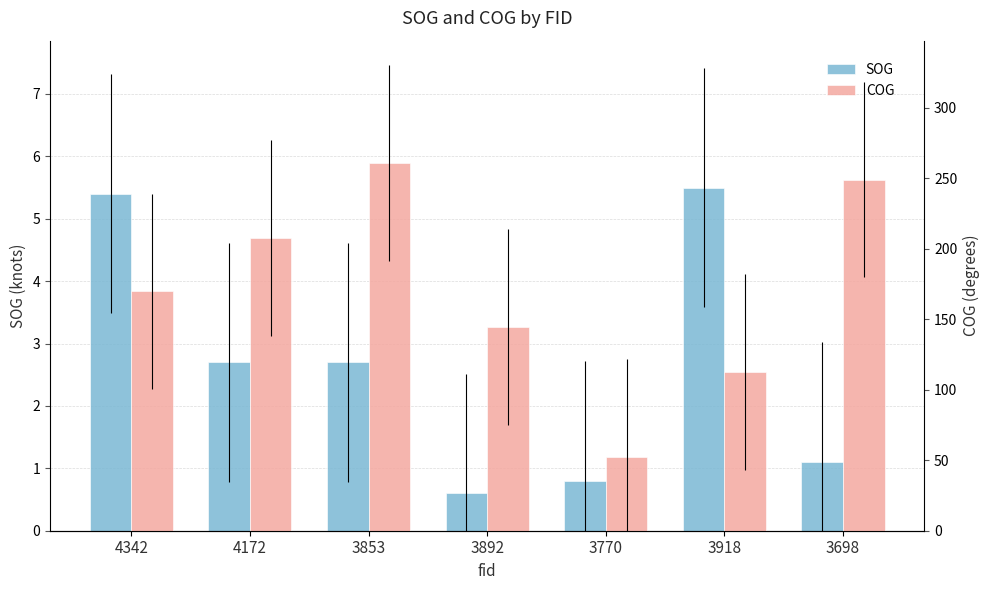

Which category has the highest value across all series?

3853